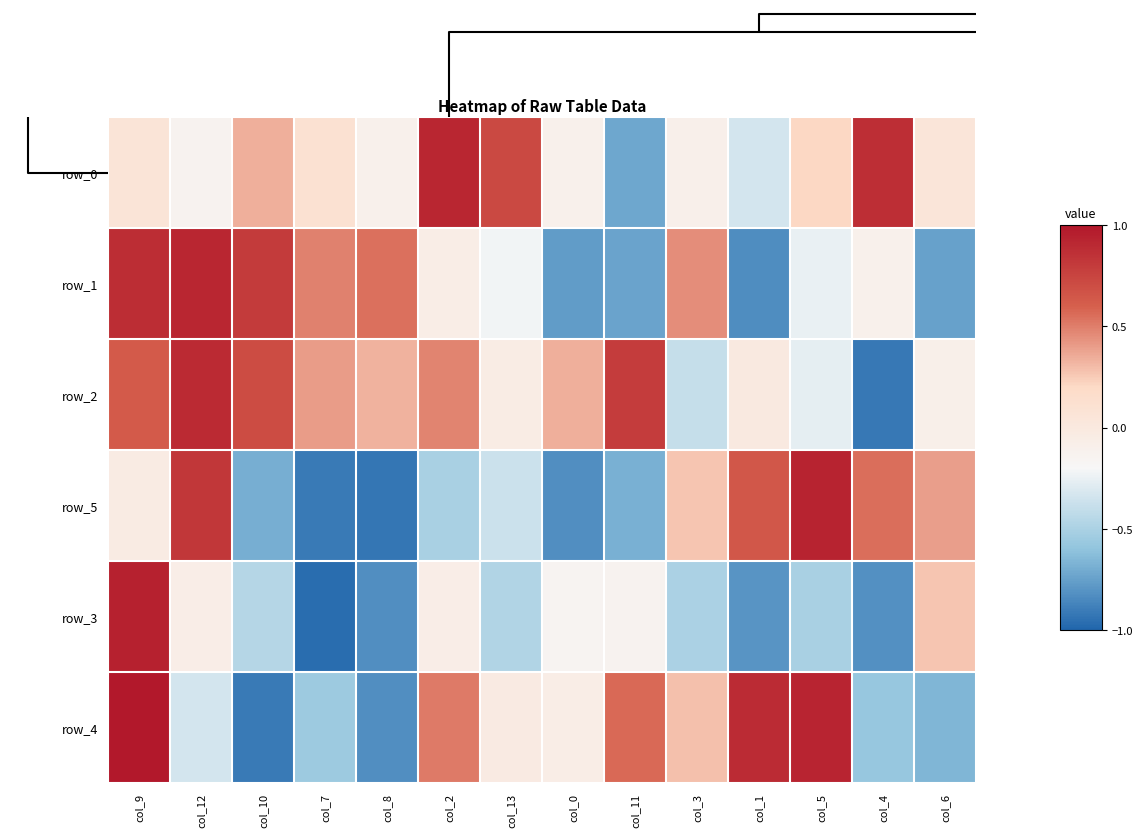

What is the maximum value for row_1?

0.9